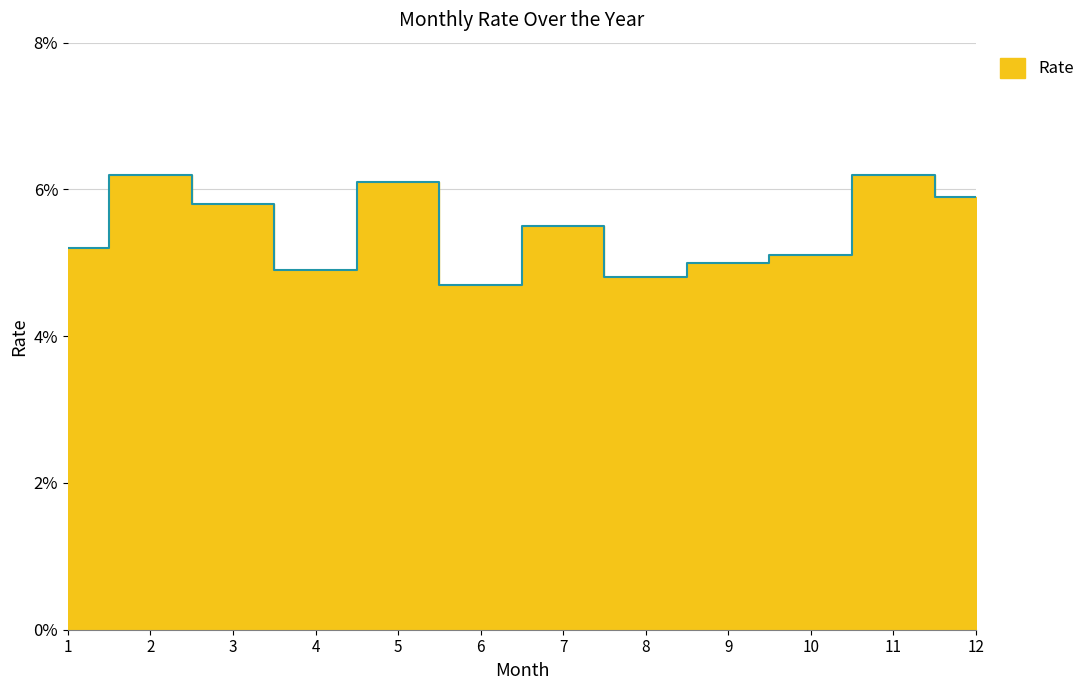

Where is the first local maximum?

2